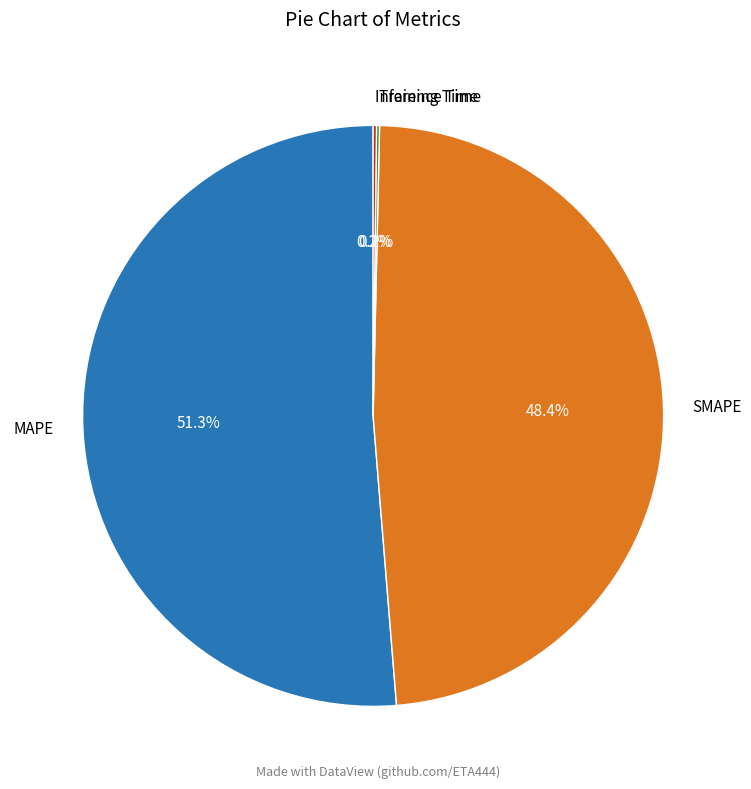

Is MAPE the majority of the pie?

Yes